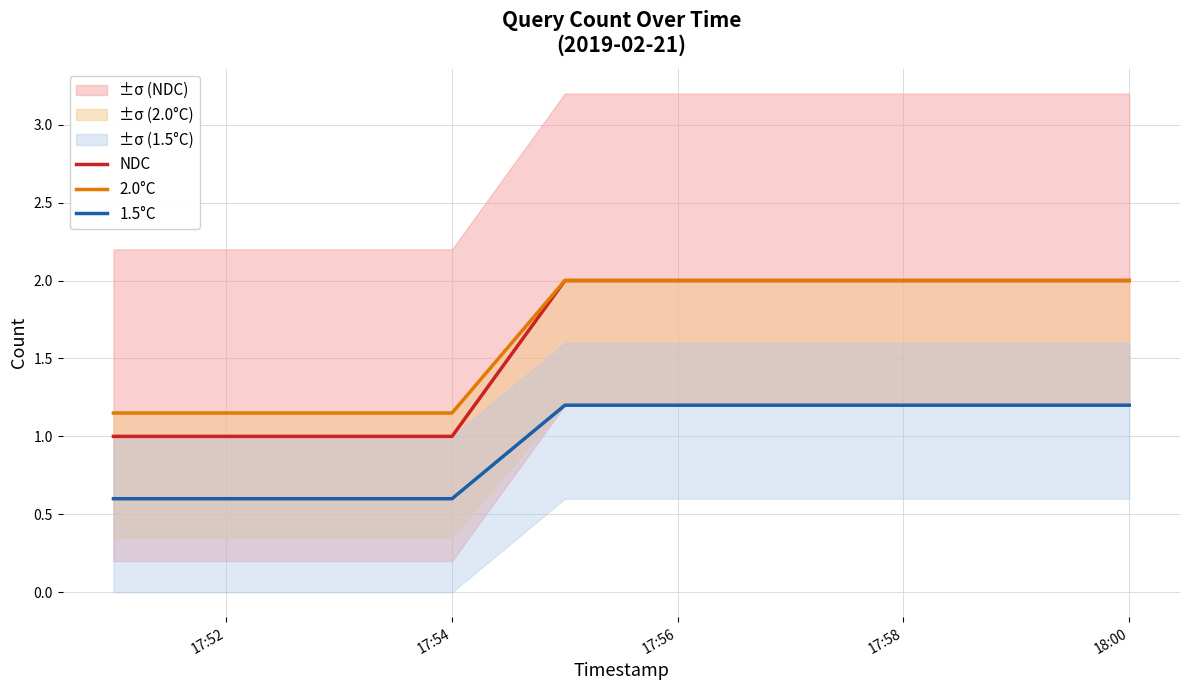

At how many categories does at least one series exceed 1?

5